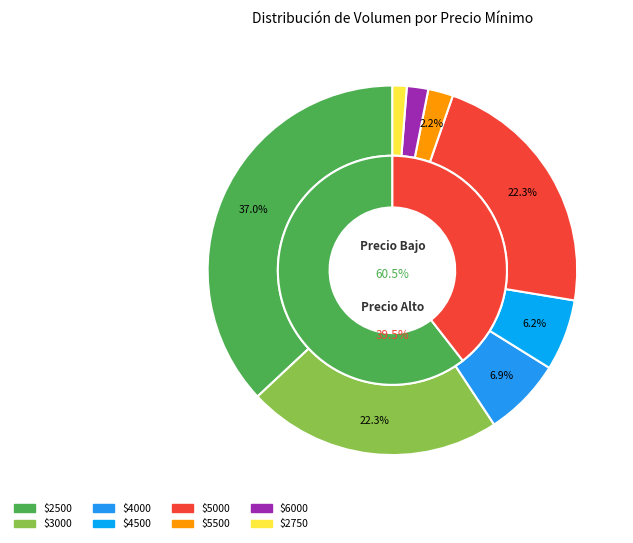

What percentage is NOT represented by 5000?

77.7%